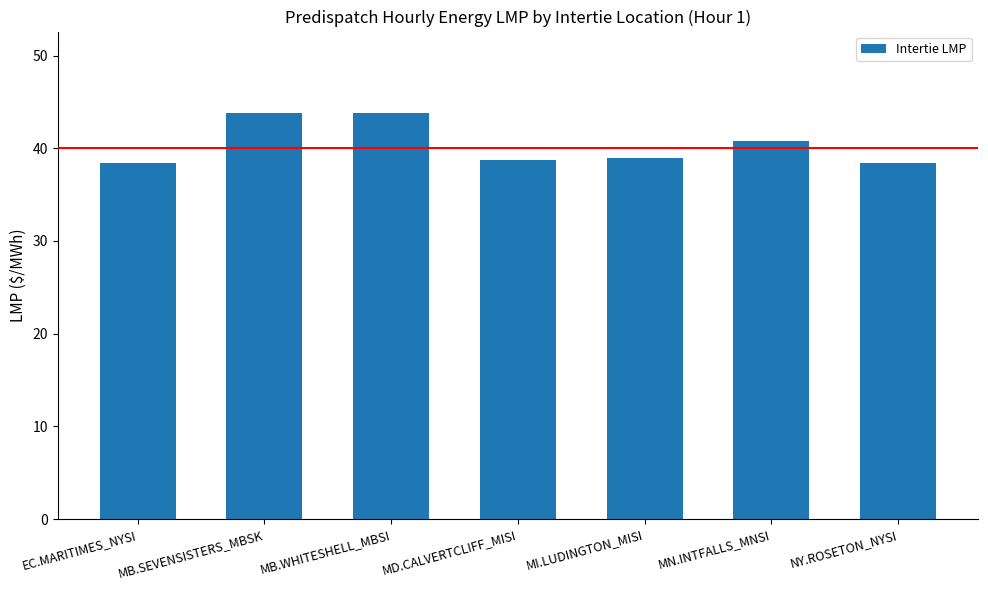

How many categories are shown in the chart?

7